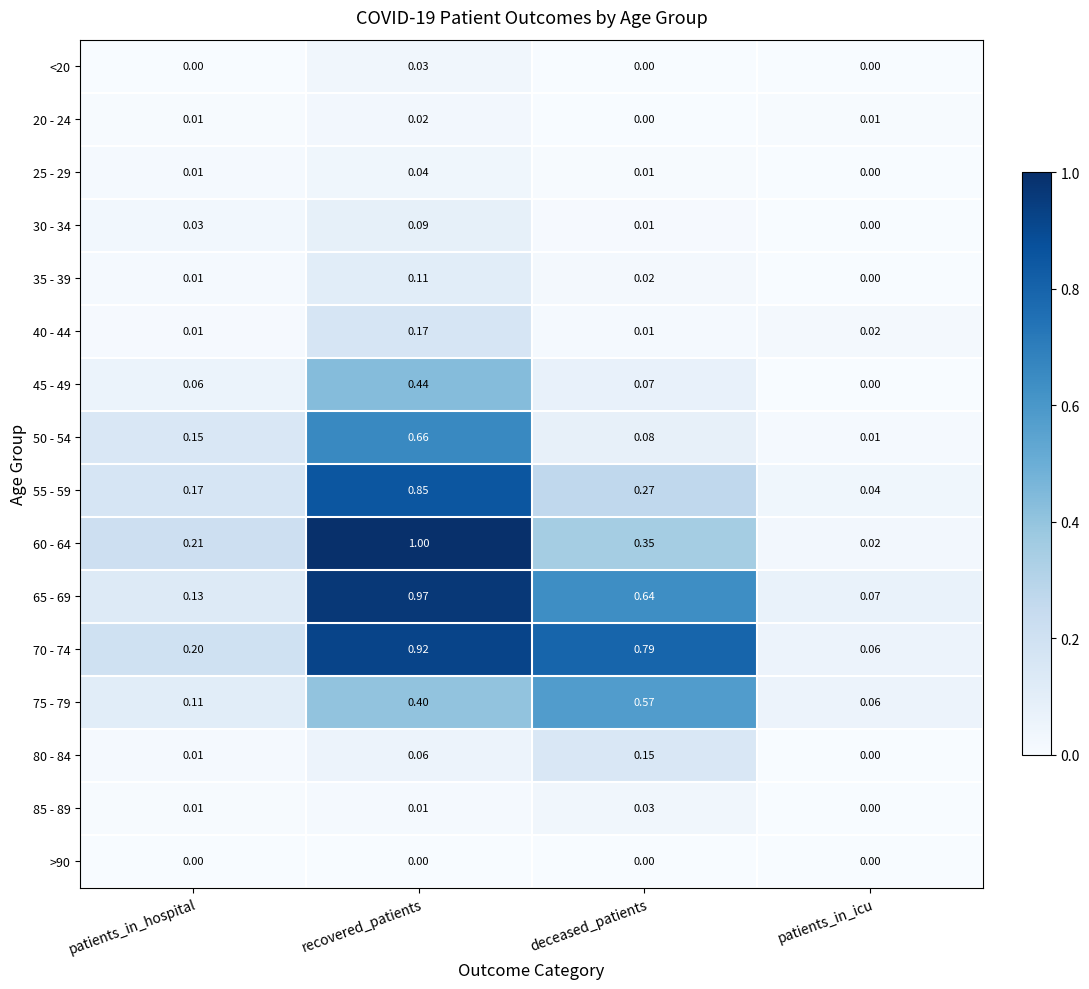

At which label is 25 - 29 closest to 0?

patients_in_icu